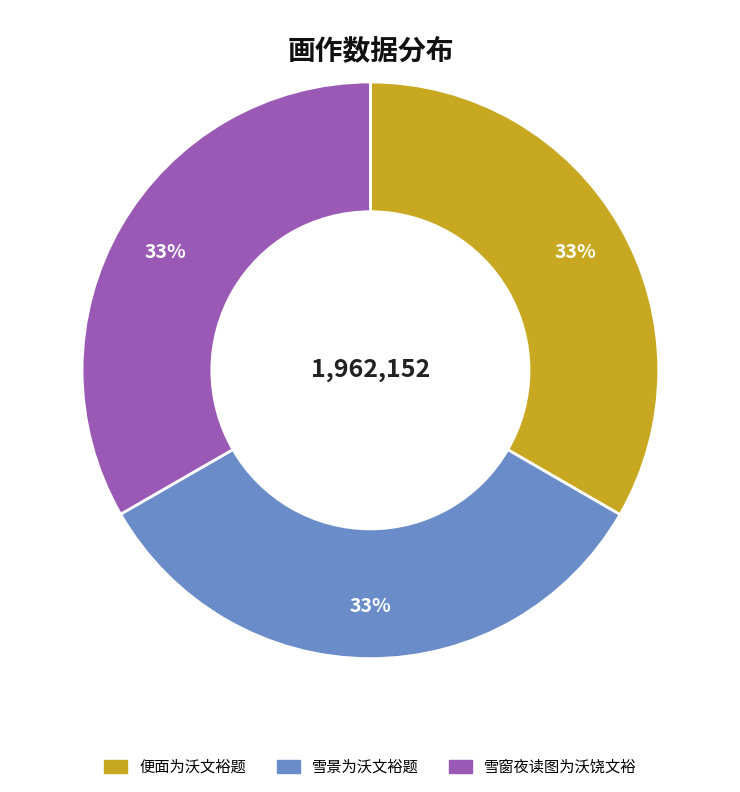

Approximately how many times larger is the value at 便面为沃文裕题 compared to 雪窗夜读图为沃饶文裕?

1.0